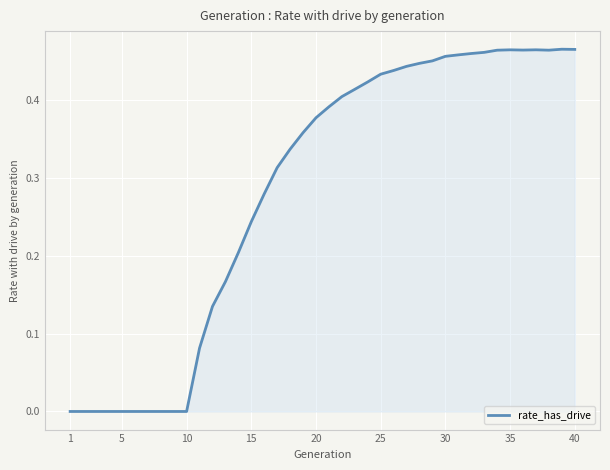

How many lines are shown in the chart?

1